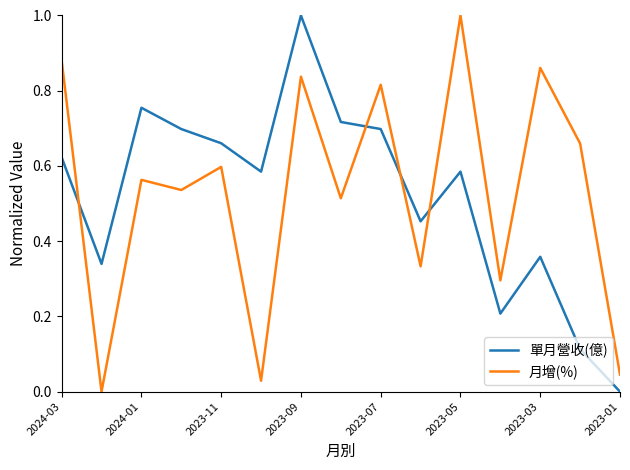

What is the highest value of the 單月營收(億) series?

1.0